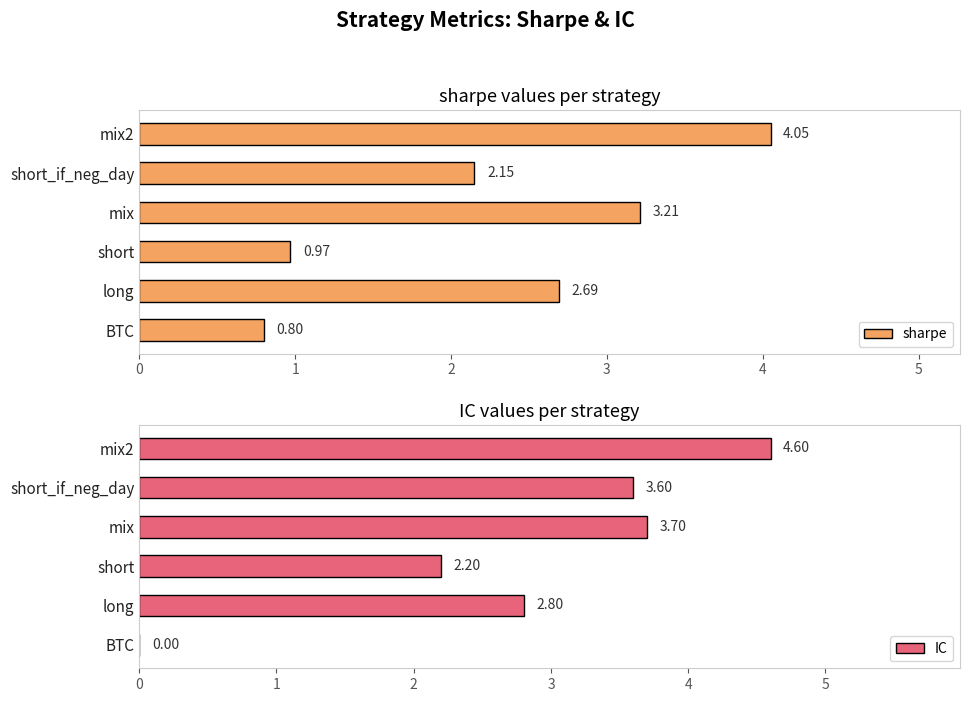

Which series has the largest range (max minus min)?

IC